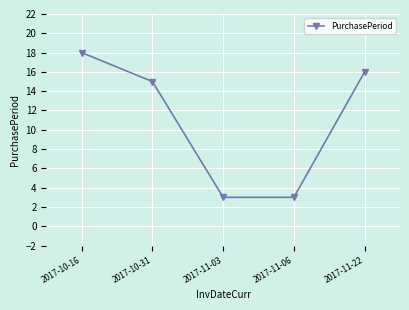

Does the chart display data point markers on the line(s)?

Yes